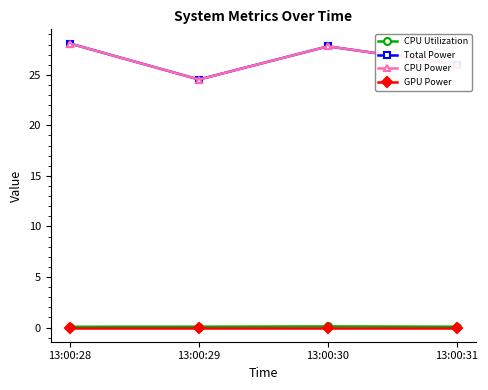

How many lines are shown in the chart?

4